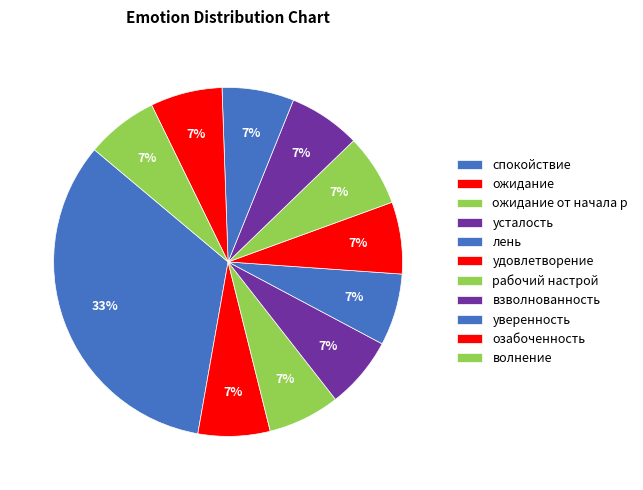

Is the sum of волнение and взволнованность greater than half?

No